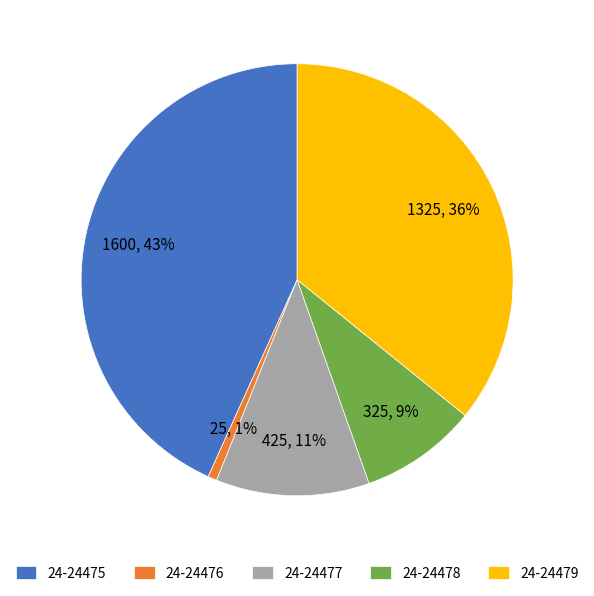

The 24-24477 slice represents 21% of the pie. True or false?

False